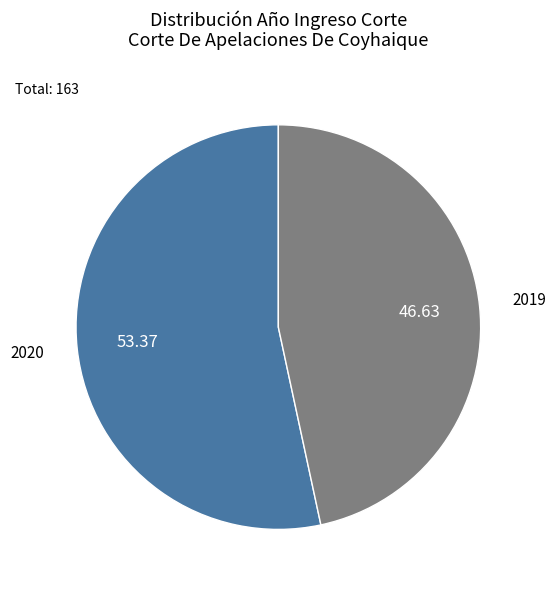

Which has a higher value, 2019 or 2020?

2020